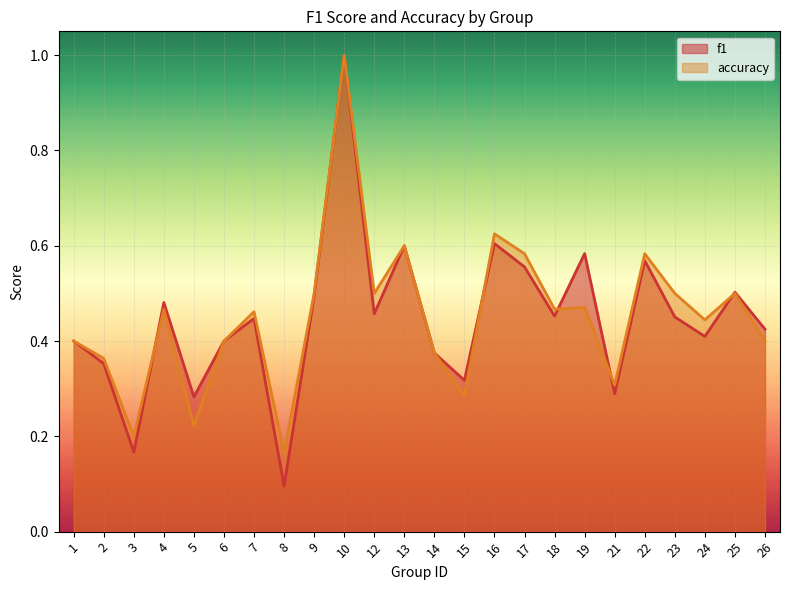

True or false: accuracy has more than 1 points higher than both neighbors.

True